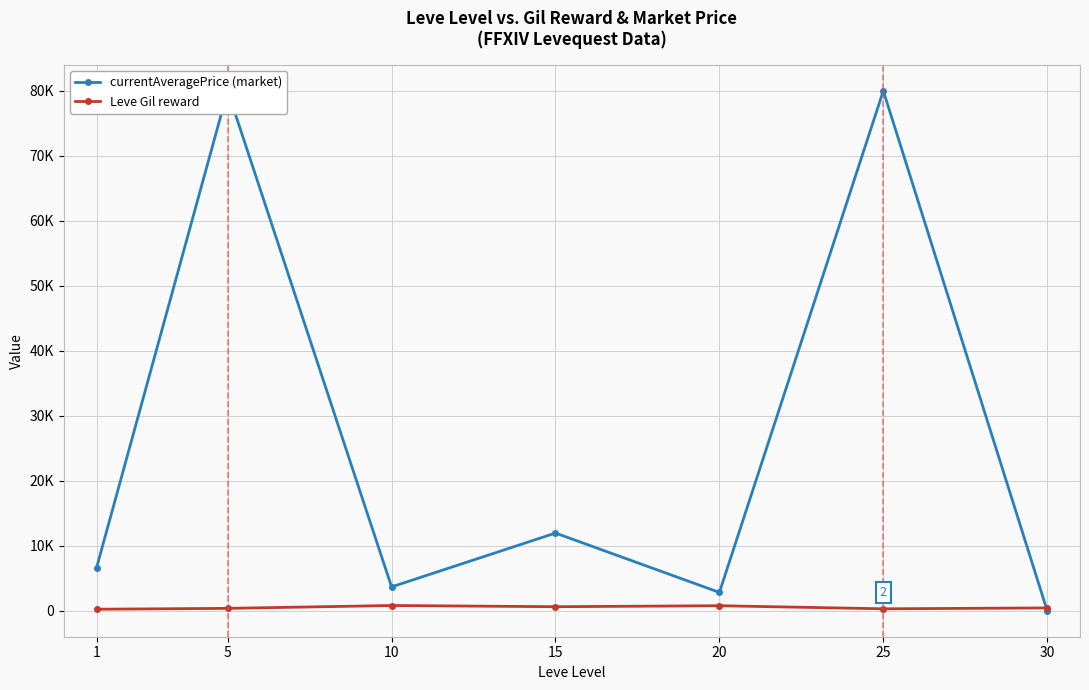

Between which two adjacent categories do currentAveragePrice (market) and Leve Gil reward first intersect?

25 and 30